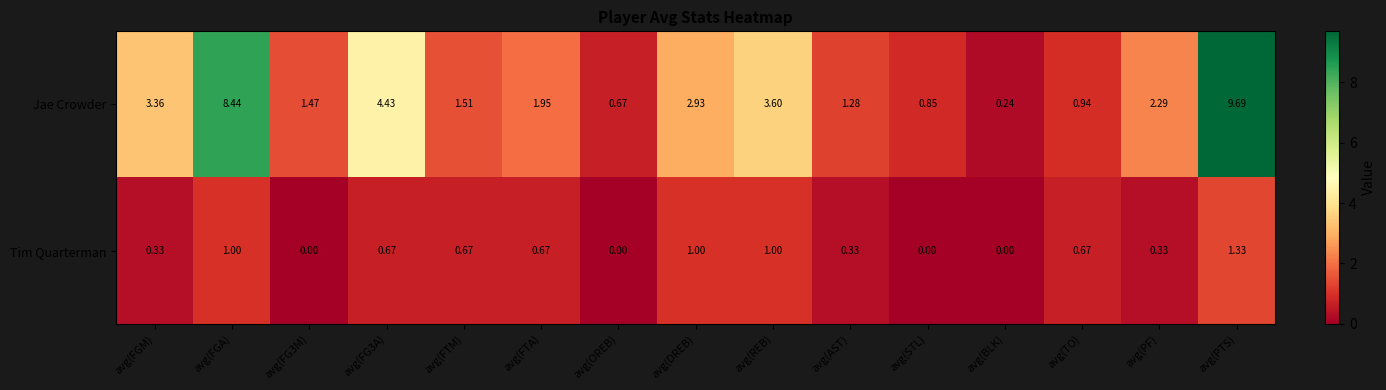

At which category is the sum across all series the highest?

avg(PTS)